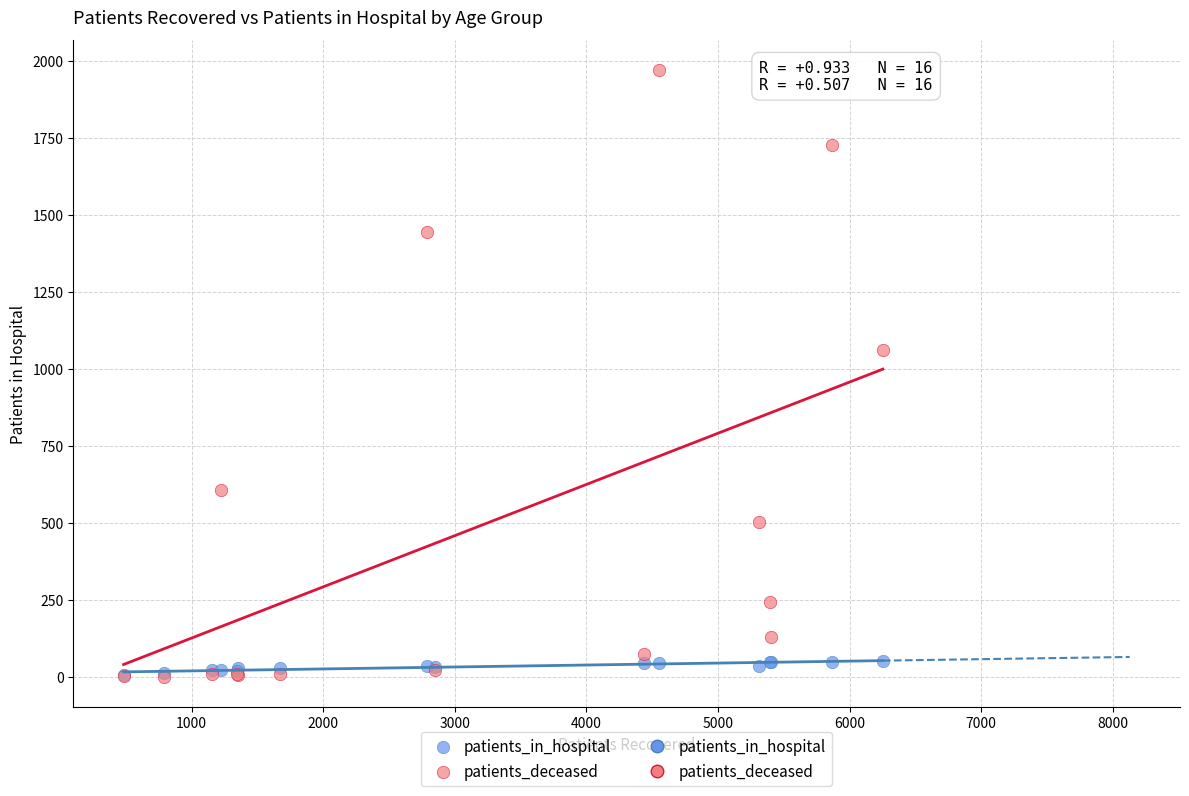

Which series has the widest spread of Y values?

patients_deceased